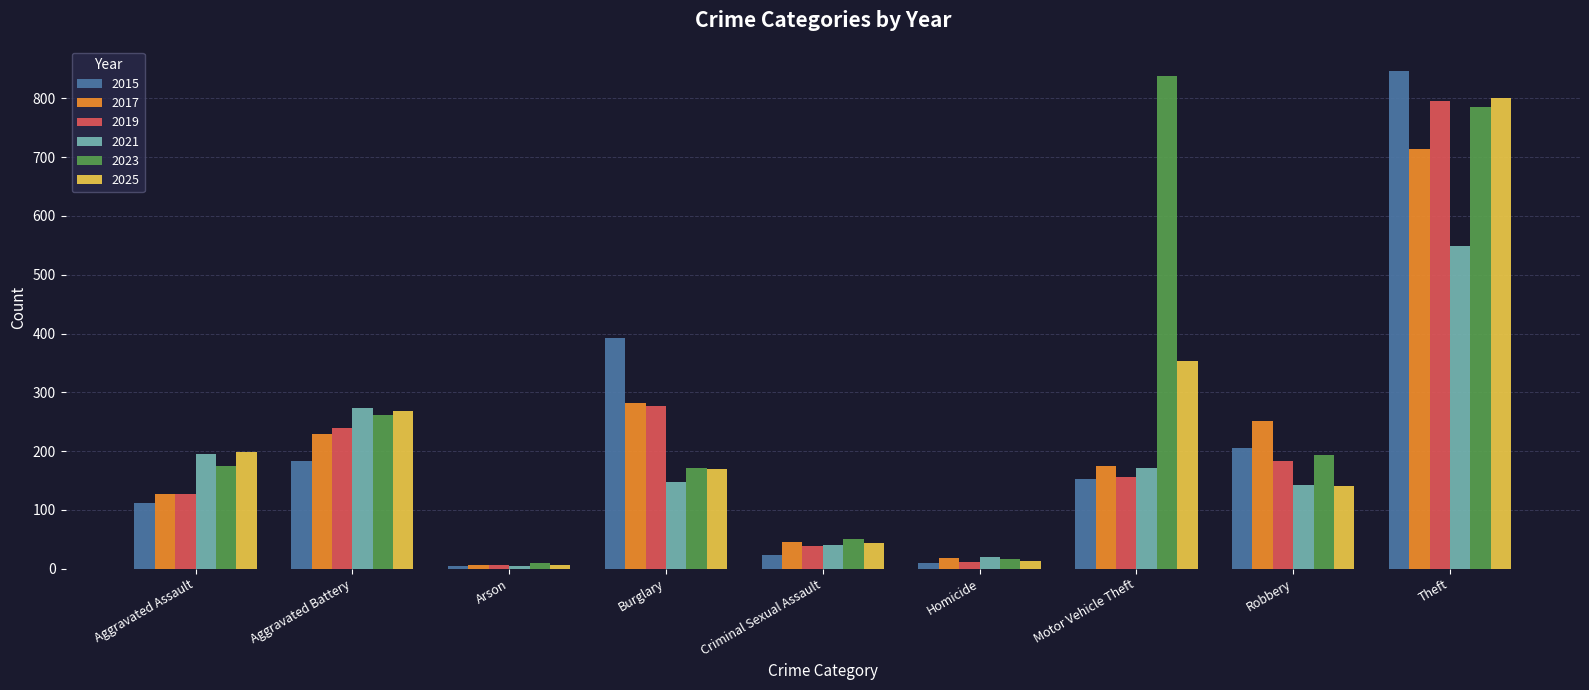

What is the difference between the 2019 values at Motor Vehicle Theft and Criminal Sexual Assault?

118